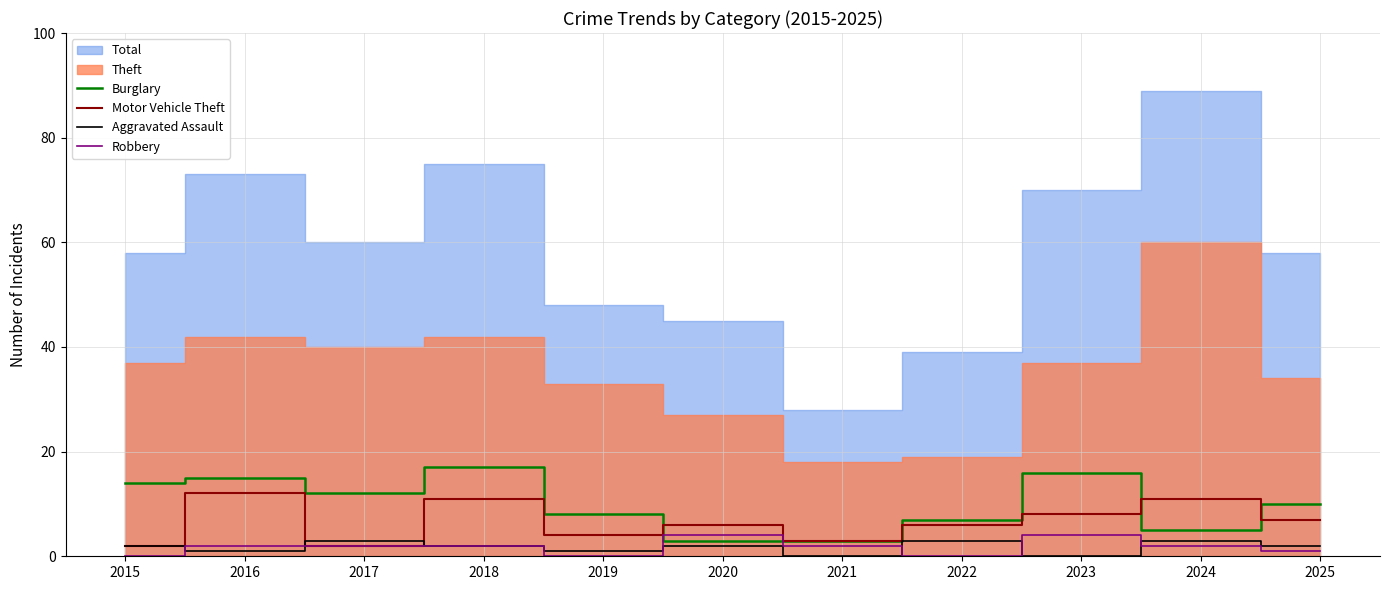

List the labels in order of Motor Vehicle Theft value, largest first.

2016, 2018, 2024, 2023, 2025, 2020, 2022, 2019, 2021, 2015, 2017